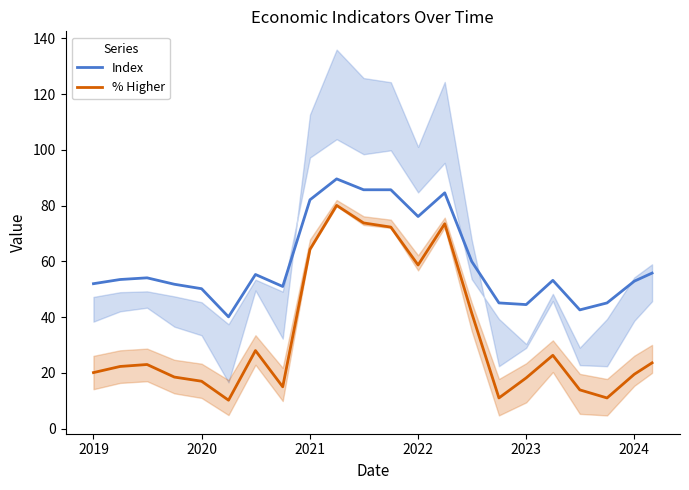

True or false: % Higher has a value of 20.1 at 2019.

True